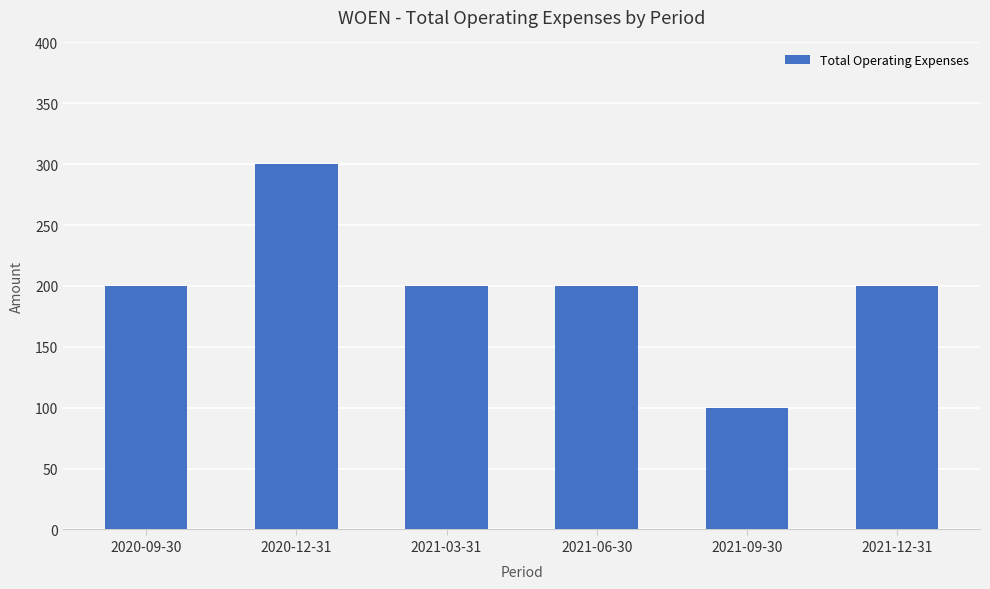

What value does the data have at 2021-09-30, to the nearest 5?

100